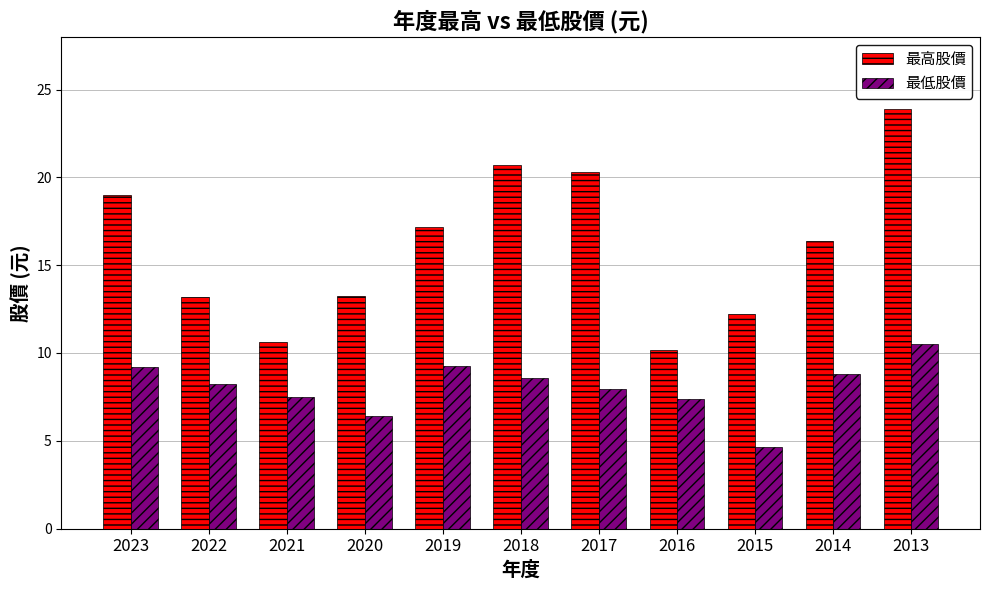

What are all the series names shown in the legend?

最高股價, 最低股價